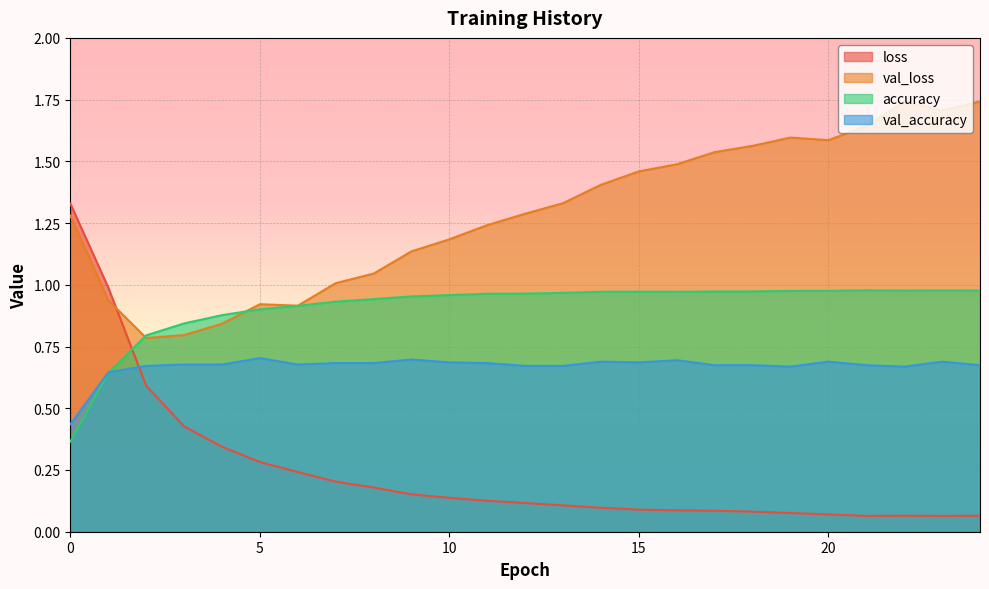

The val_accuracy series shows 0.3 at 7. True or false?

False